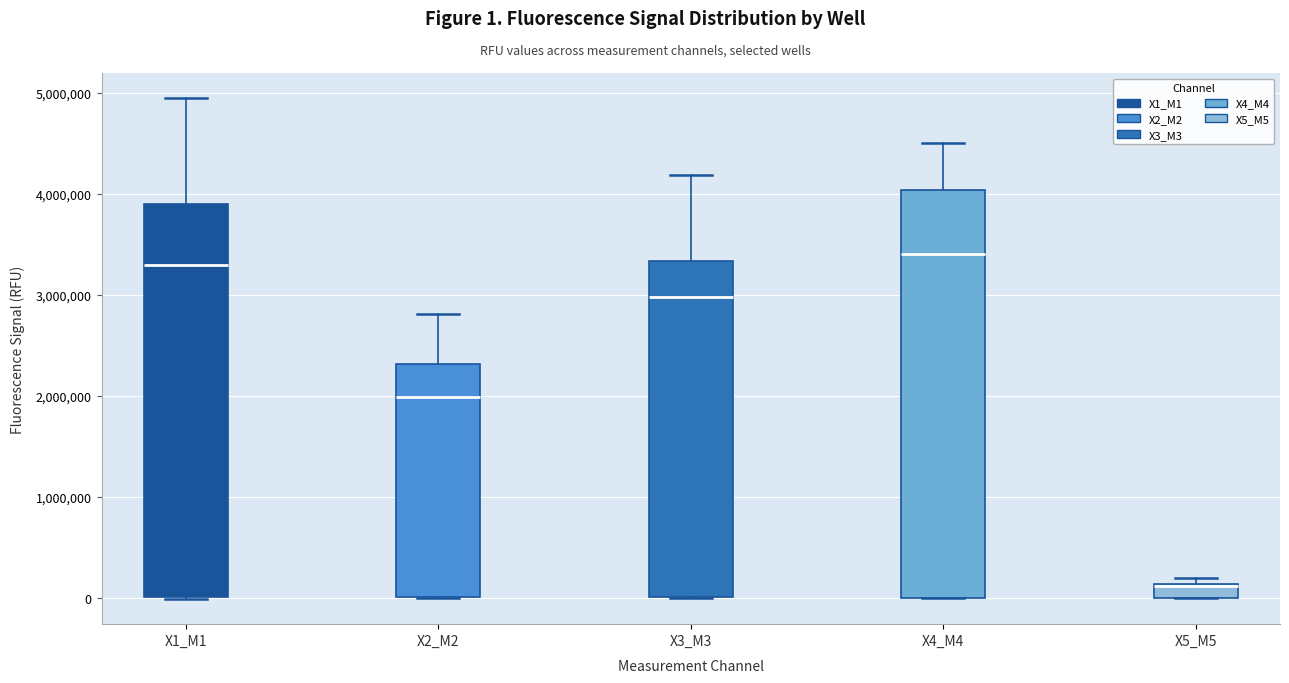

Where is the upper edge of the box for X5_M5 on the y-axis? The values are not printed on the chart, so give them approximately, as read against the axis.

100000